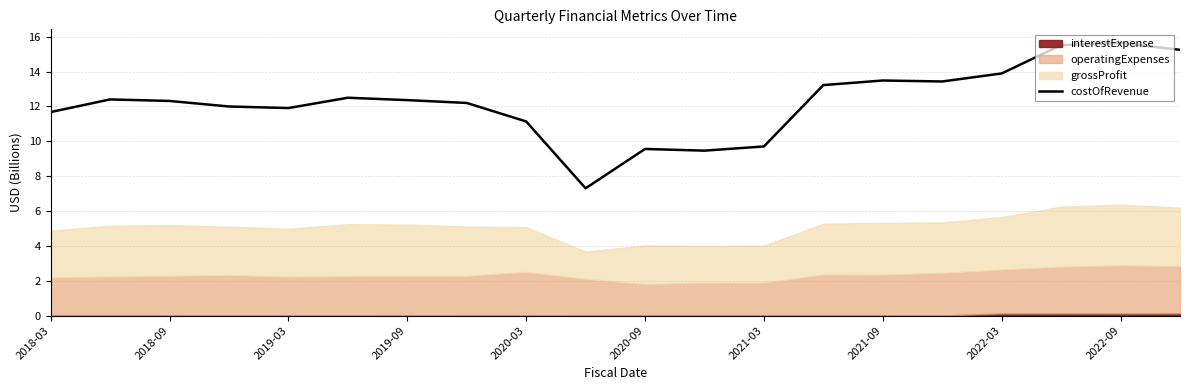

What is the lowest value of the costOfRevenue series?

7.3